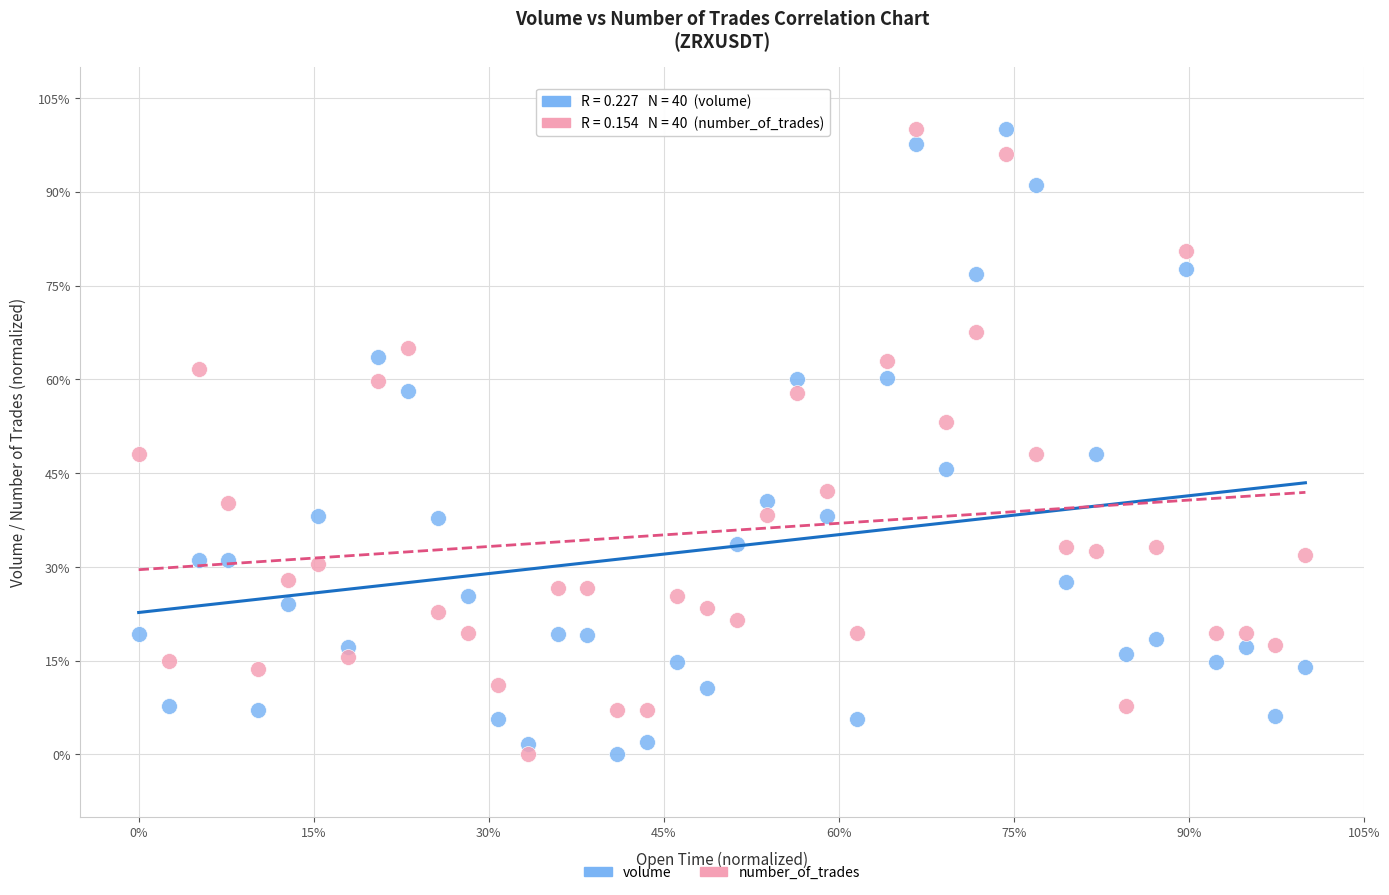

What is the X range (max minus min) for the scatter plot?

100.0